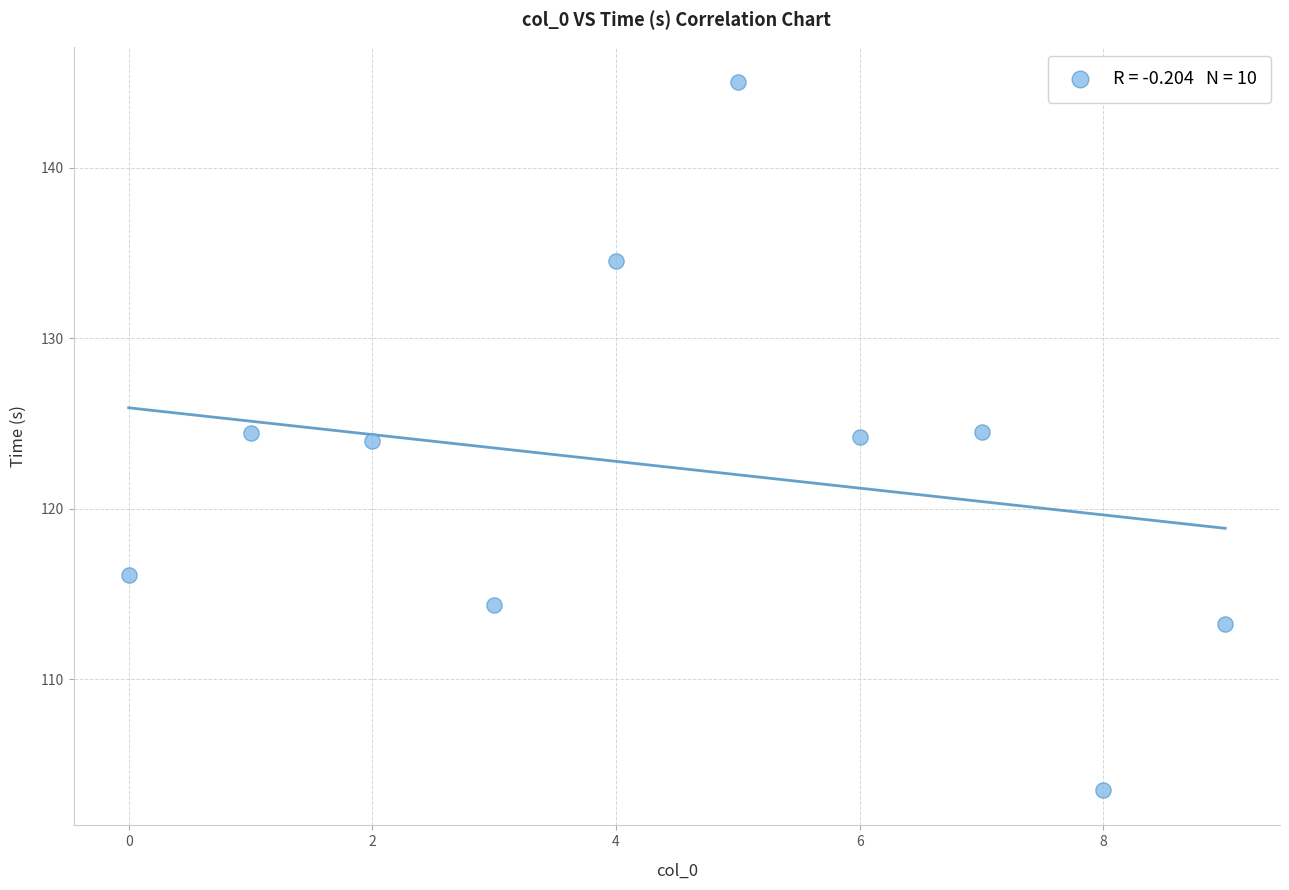

What is the range of Y values (max minus min)?

41.5